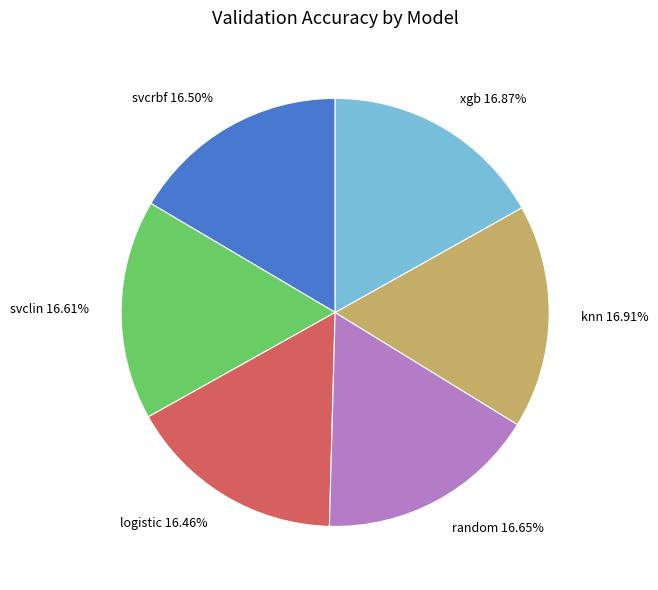

Is there a majority slice in this chart?

No